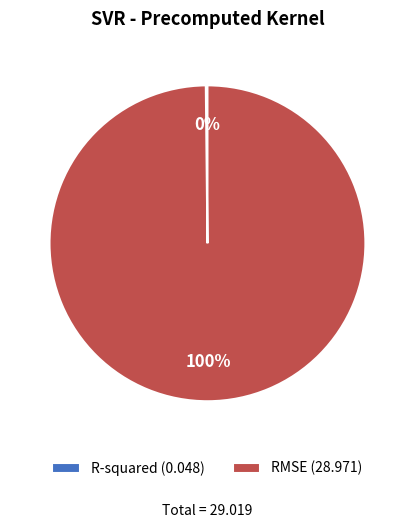

What percentage is the RMSE (28.971) slice, to the nearest percent?

100%